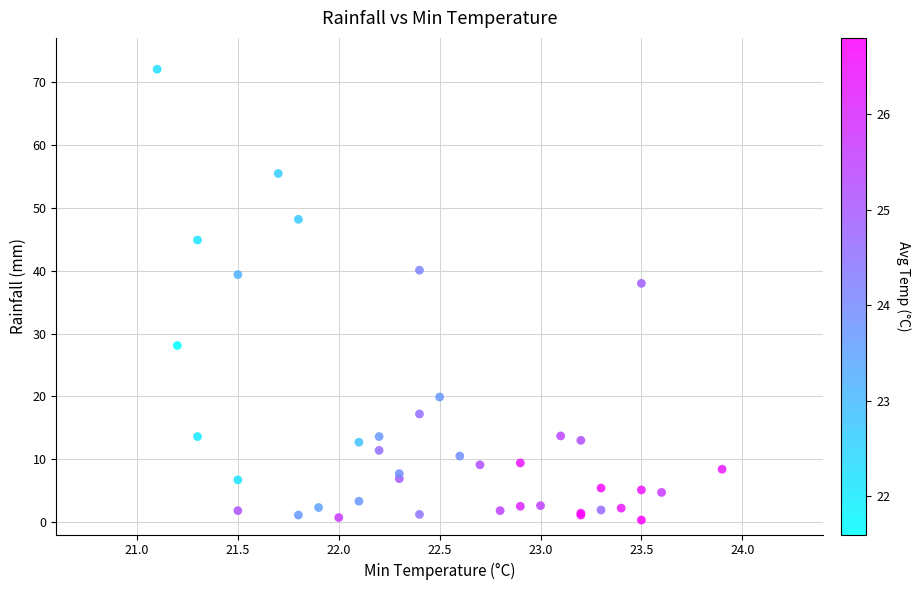

What Y value in the scatter plot is closest to 36?

38.0